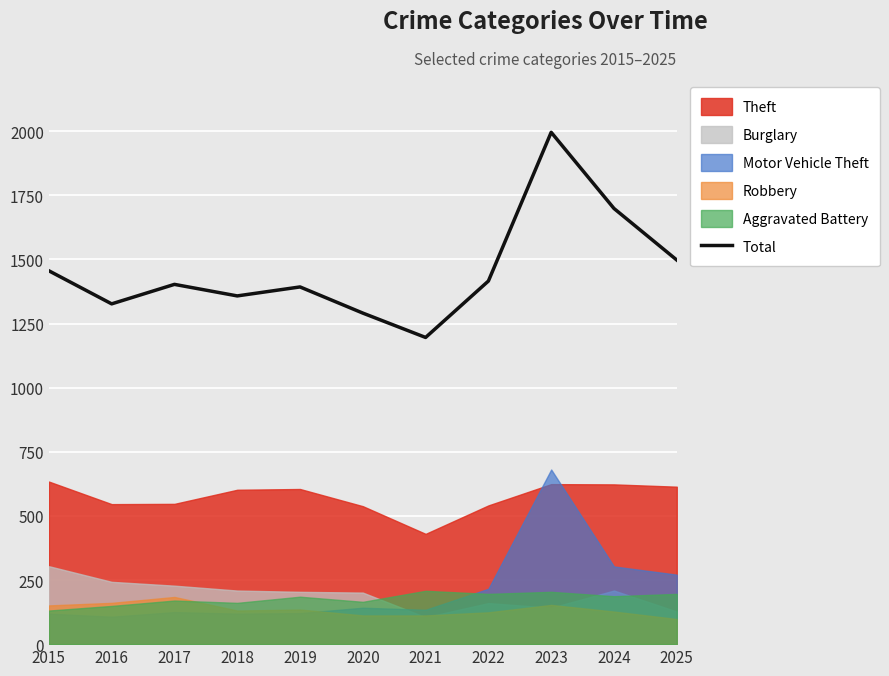

What value does the data have at 2021, to the nearest 100?

1200